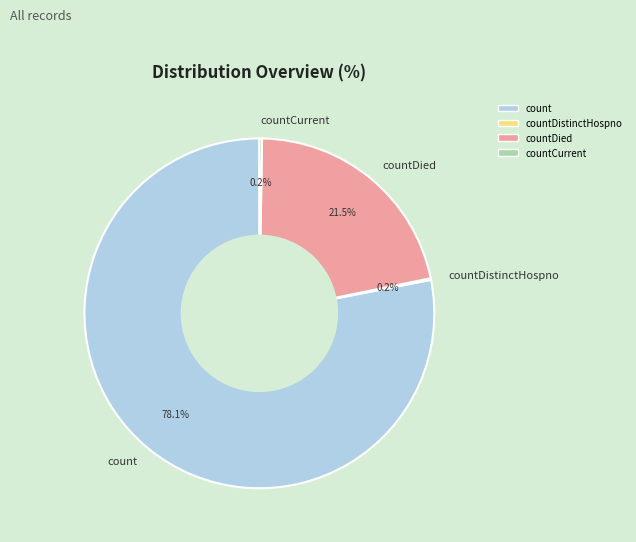

How much of the chart is everything except countDied?

78.5%